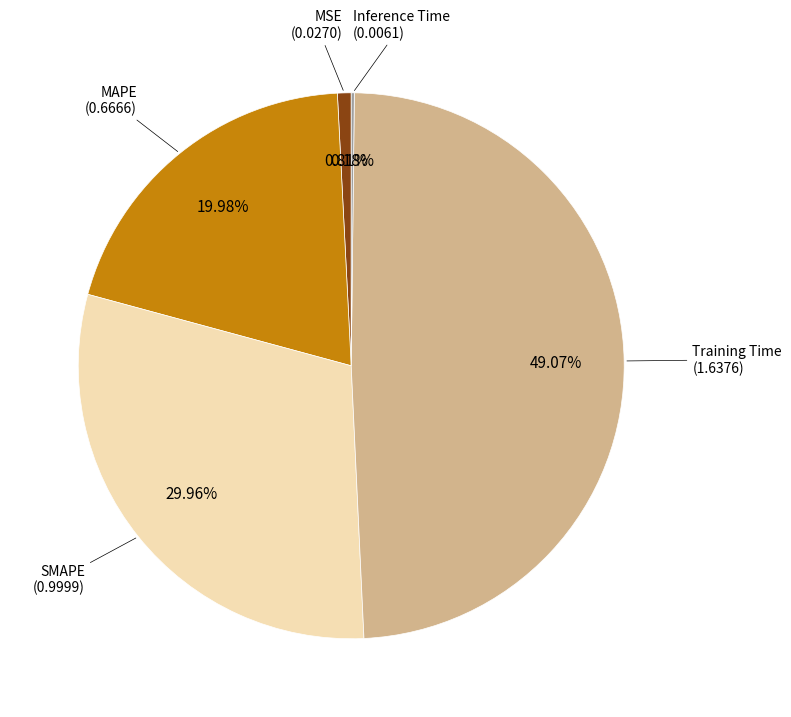

Does any single category account for the majority?

No